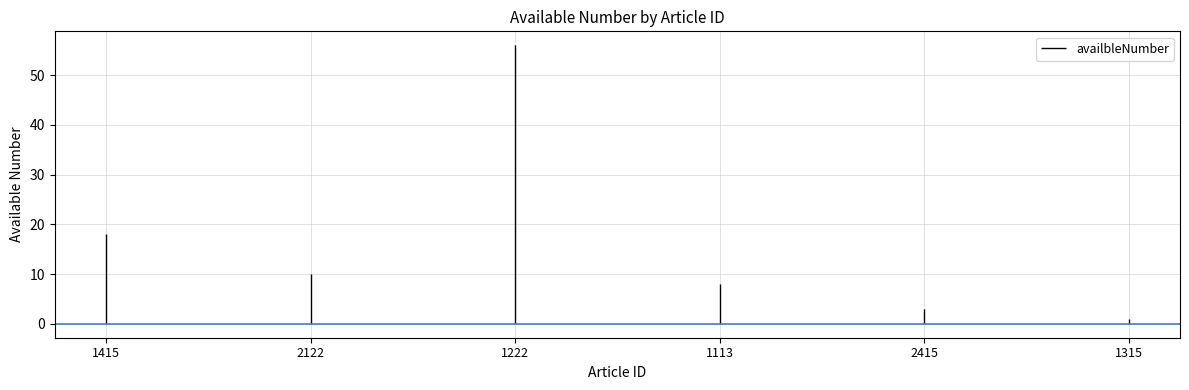

True or false: the data shows 2 at 1315.

False